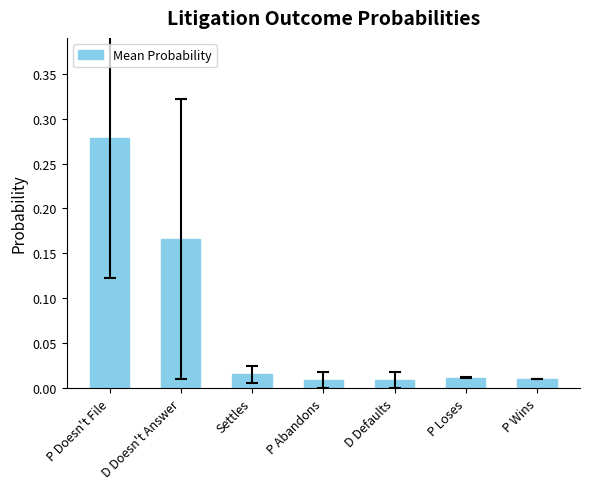

Which has a higher value, P Loses or D Doesn't Answer?

D Doesn't Answer